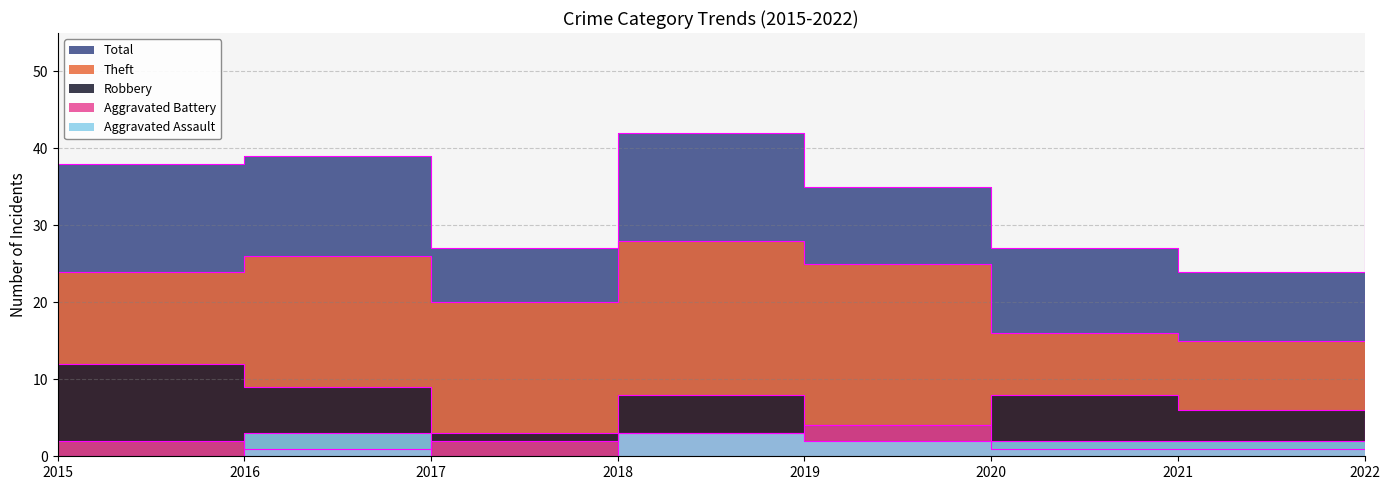

What is the value of the Aggravated Battery point at the 1st from the left?

2